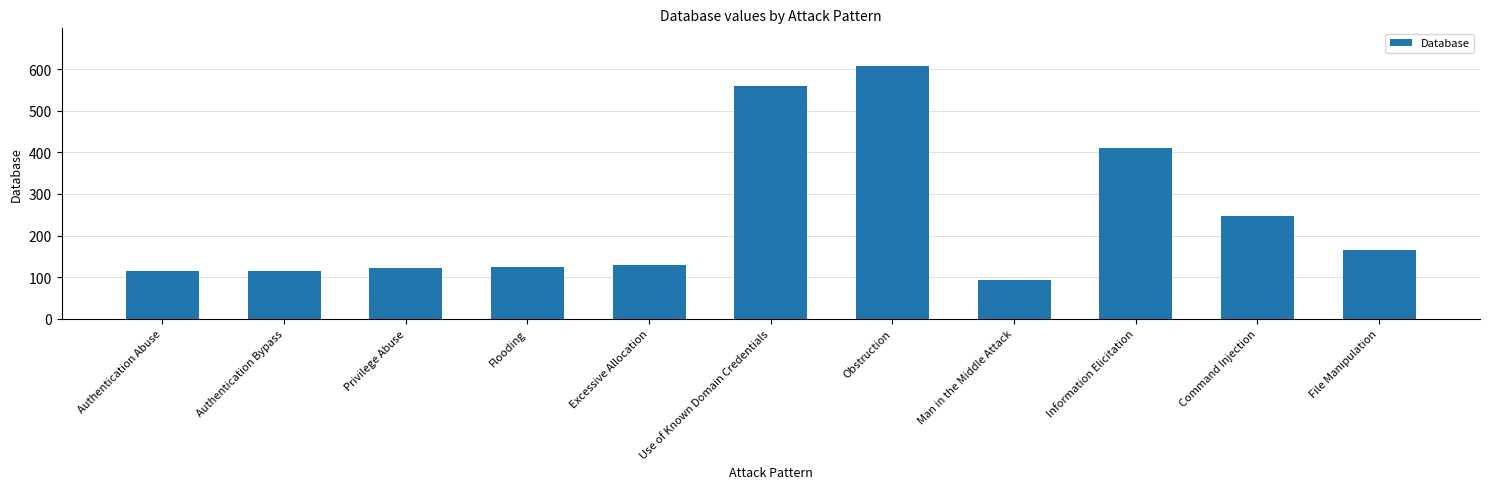

Where is the data nearest to the value 350?

Information Elicitation